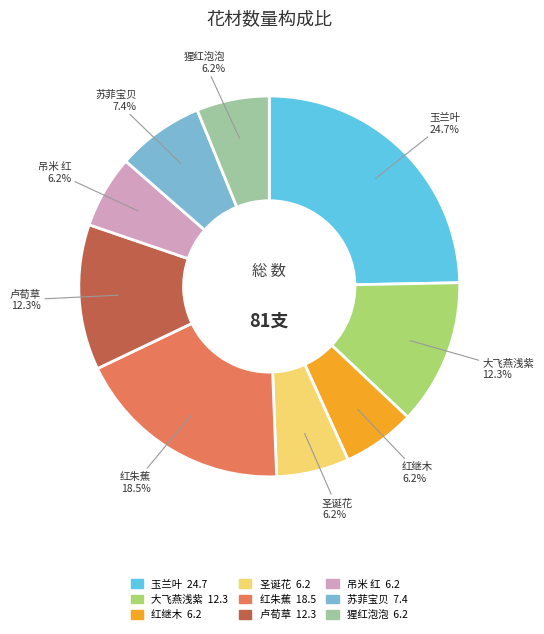

How many segments does this pie chart have?

9